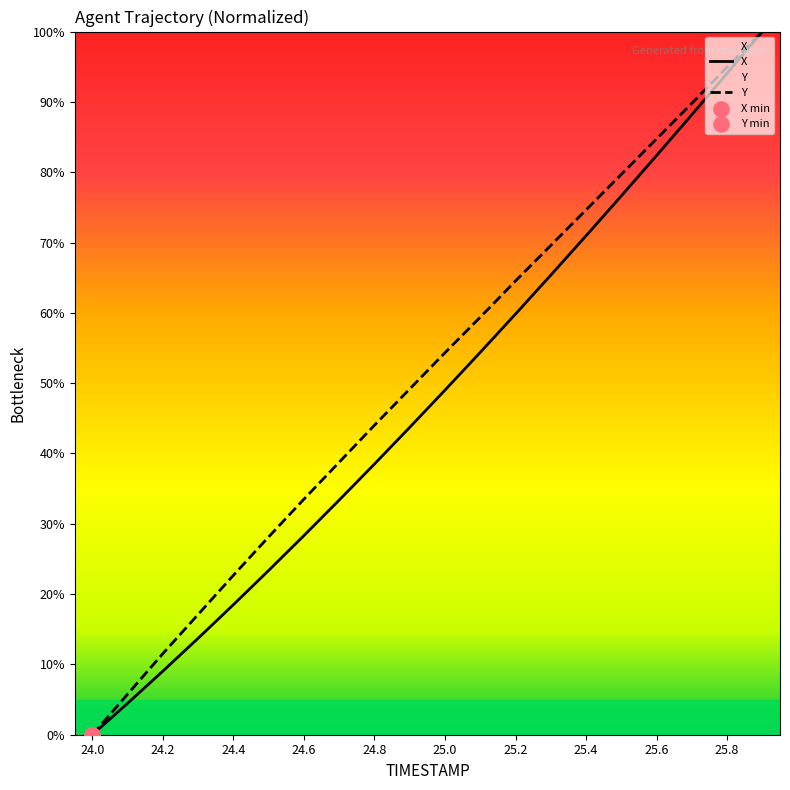

Which series has the largest total across all categories?

Y